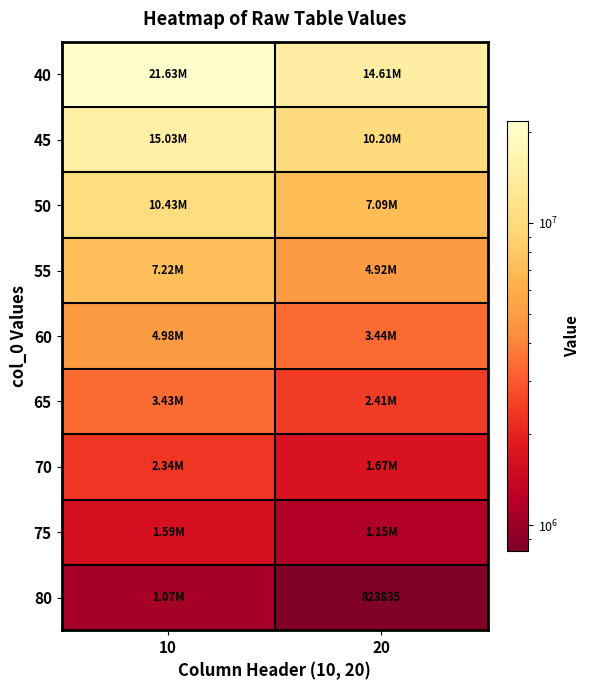

At which label does 70 reach its peak?

10